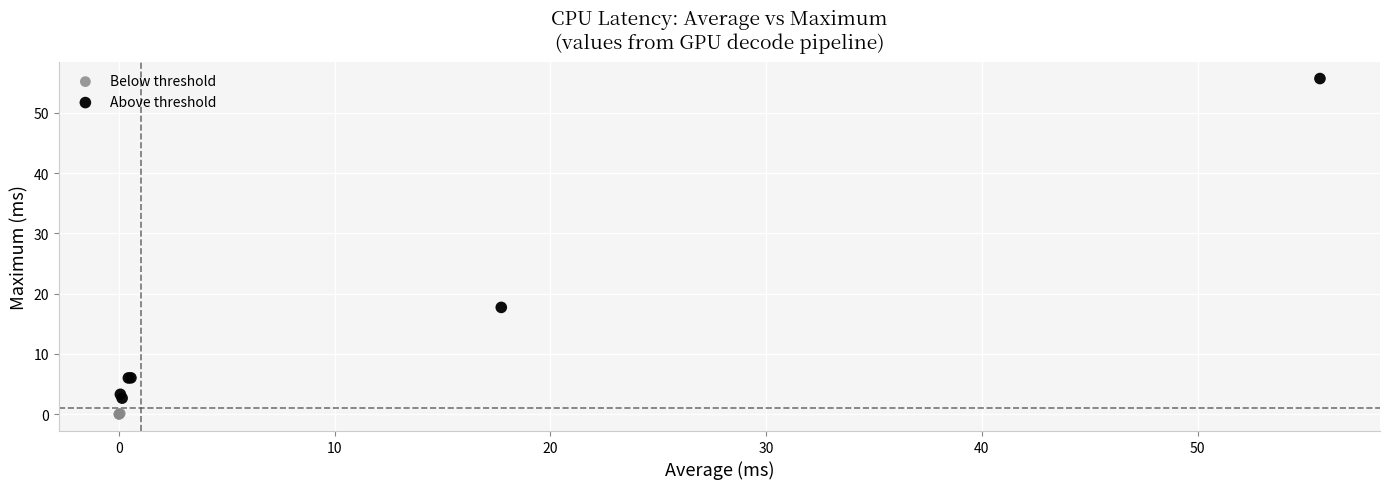

Which series has the largest Y range (max minus min)?

Above threshold